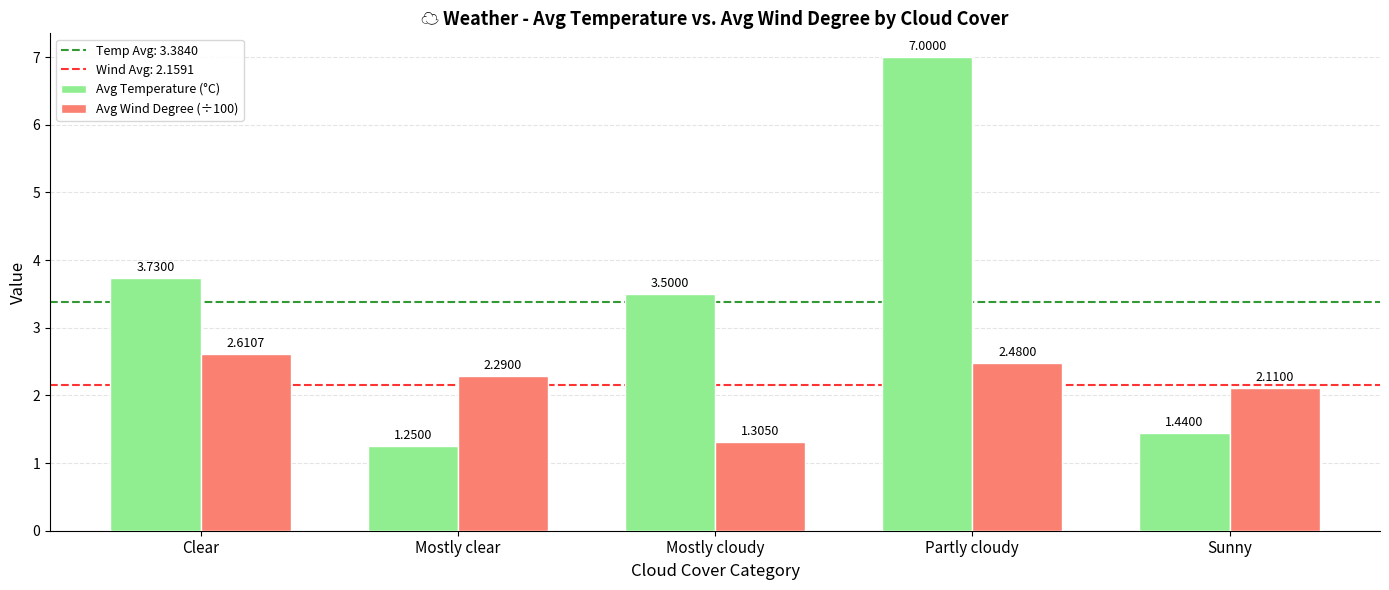

Which label corresponds to the smallest value in the chart?

Mostly clear